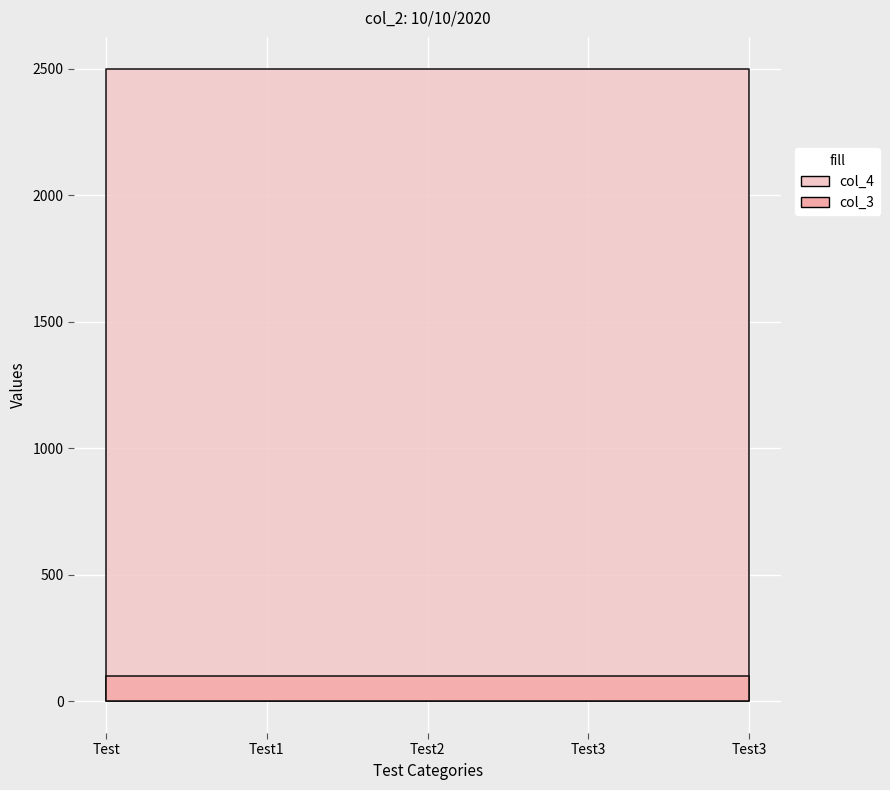

Reading left to right, list all the values displayed in this chart.

col_3: 100	100	100	100	100
col_4: 2500	2500	2500	2500	2500